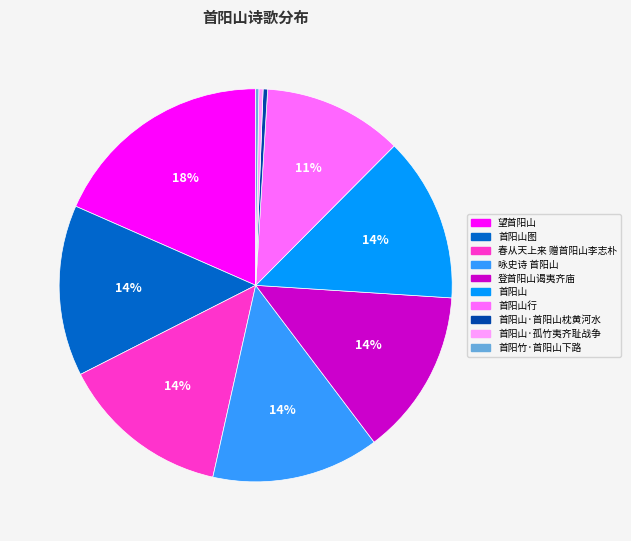

Is there a majority slice in this chart?

No